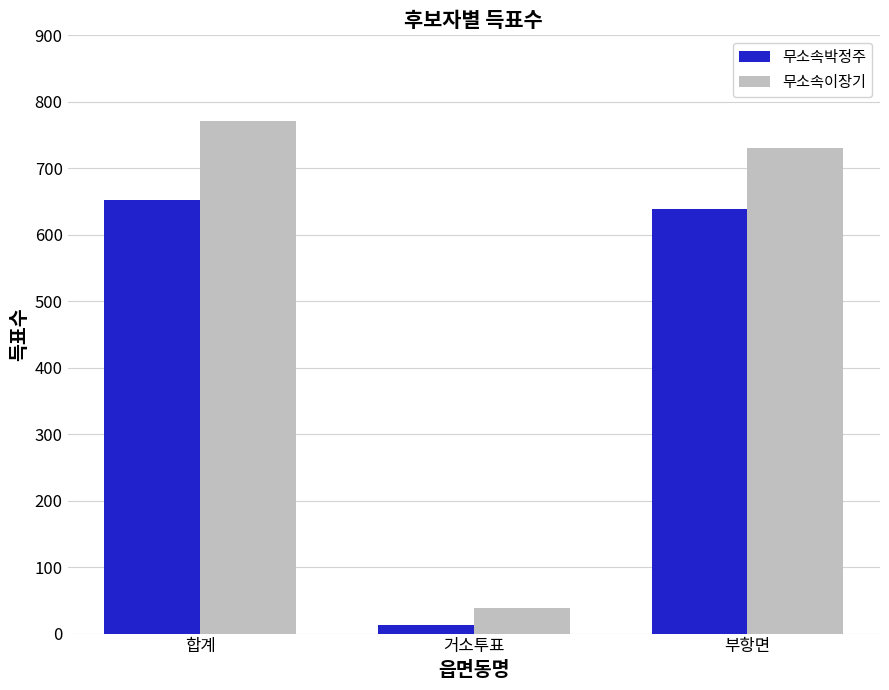

At 합계, list the series in order from largest to smallest.

무소속이장기, 무소속박정주